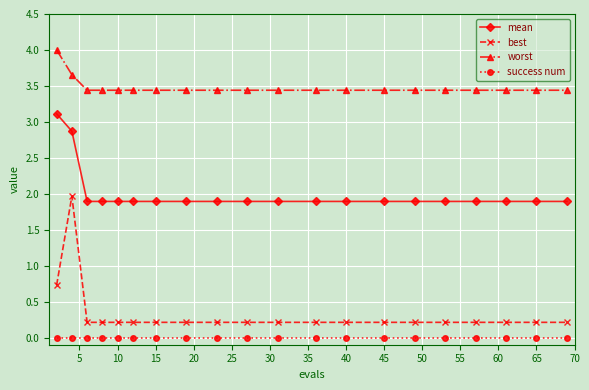

True or false: mean and worst cross at least once.

False